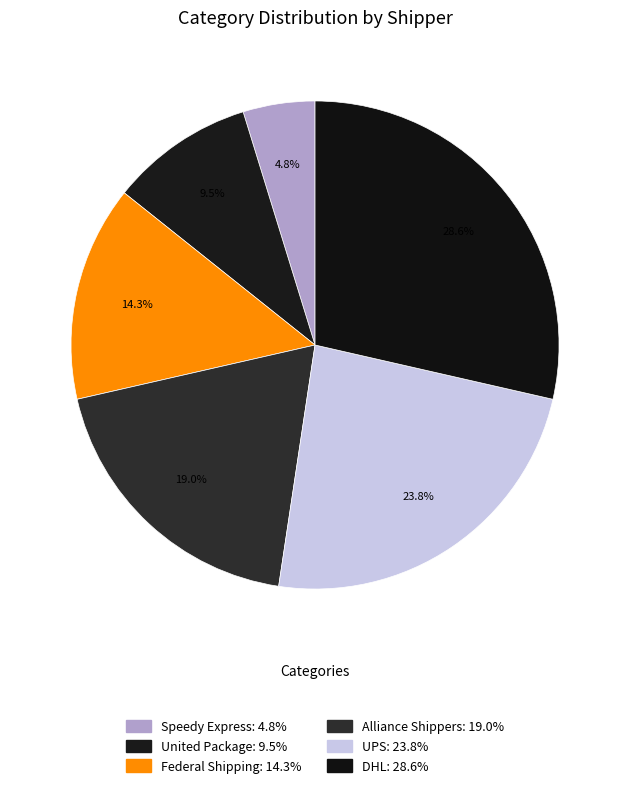

What is the ratio of the value at Federal Shipping to the value at Speedy Express?

3.0